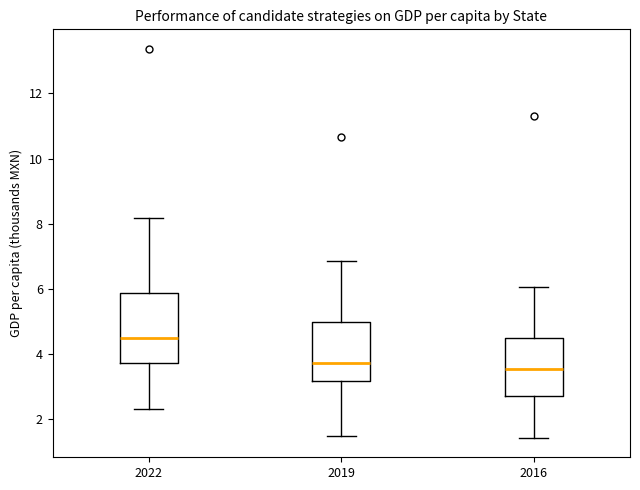

Reading left to right, transcribe this box plot: for each box, give where its median line is, the range the box spans, and where its two whiskers end, as read against the y-axis. The values are not printed on the chart, so give them approximately, as read against the axis.

2022: median 4.4, box 3.8 to 5.8, whiskers 2.2 to 8.2
2019: median 3.8, box 3.2 to 5.0, whiskers 1.4 to 6.8
2016: median 3.6, box 2.8 to 4.4, whiskers 1.4 to 6.0